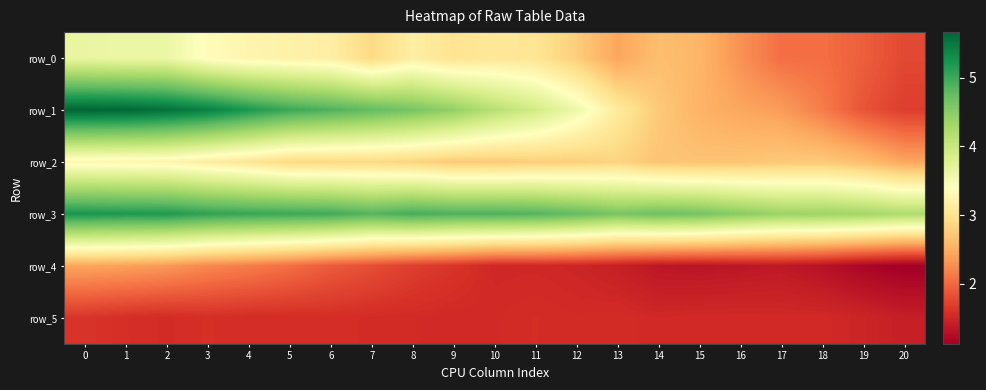

Which series changed the most between 0 and 2?

row_1